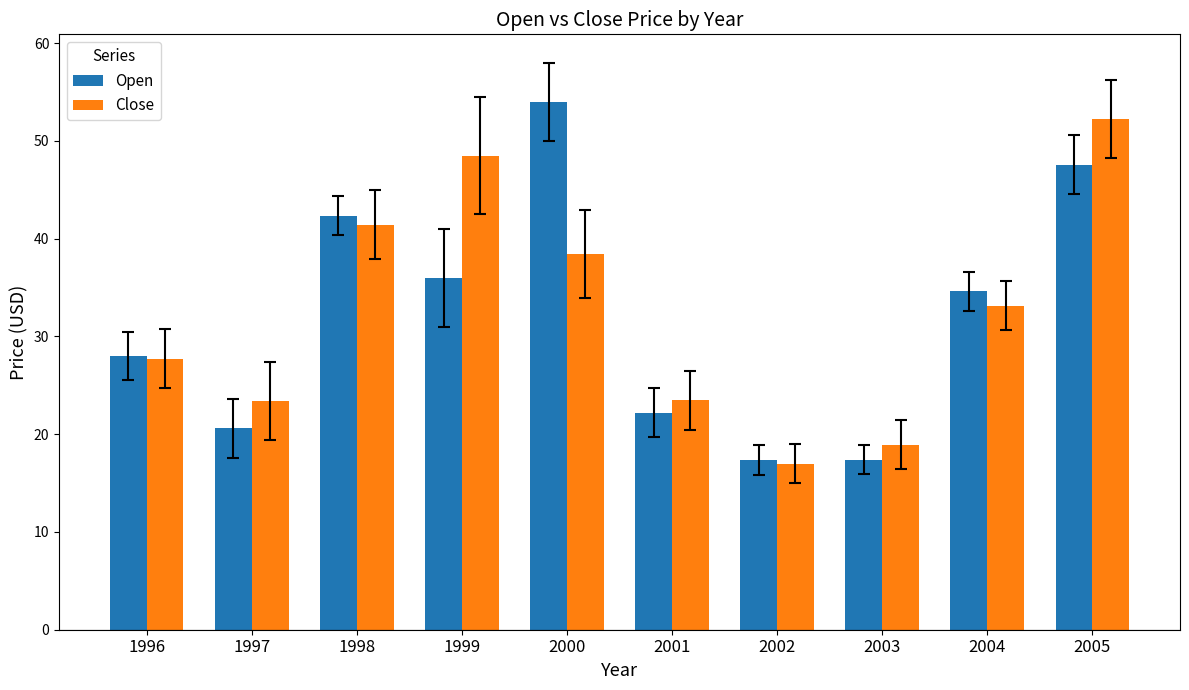

Is the value of Open at 1997 greater than the value of Close at 1996?

No